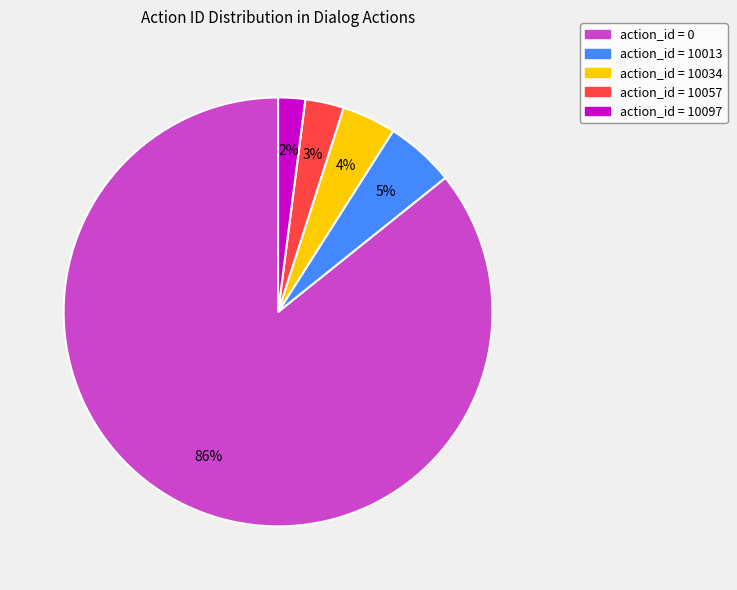

Count the number of slices in the pie.

5